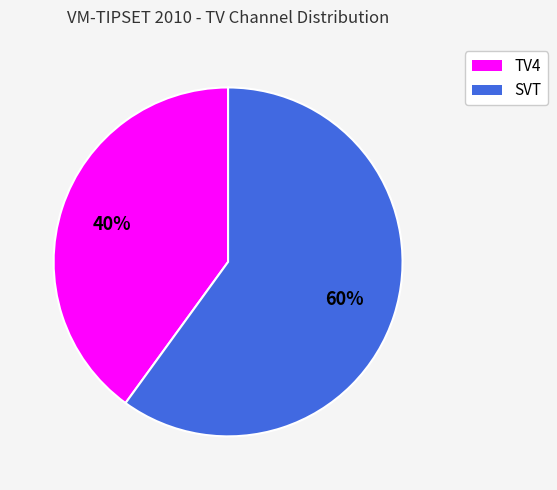

How many segments does this pie chart have?

2